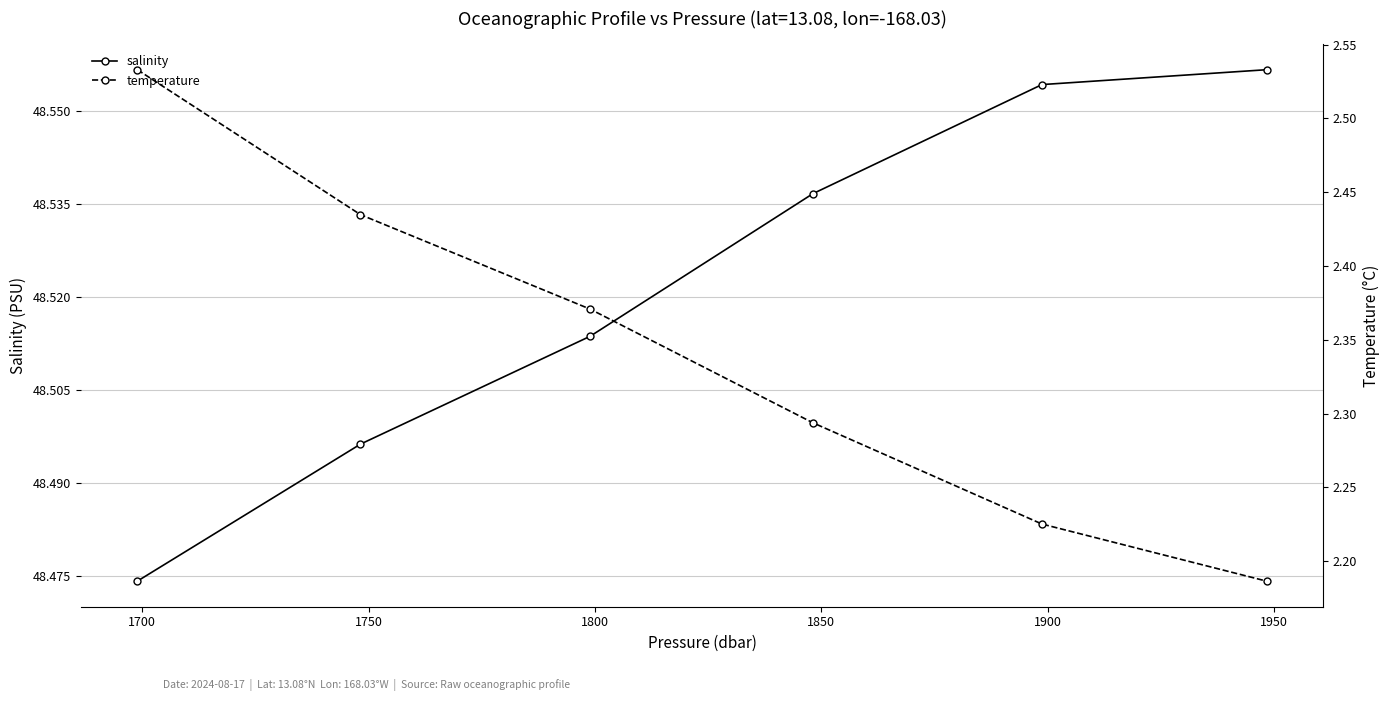

True or false: salinity has more than 2 interior local peaks.

False